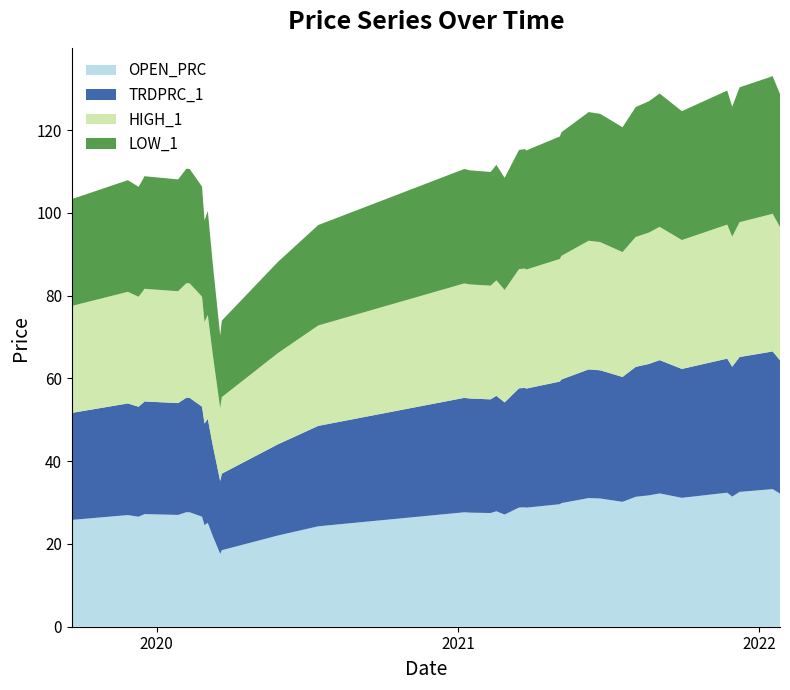

Reading left to right, extract all data points from this chart.

OPEN_PRC: 25.8	27.0	26.6	27.1	27.2	27.0	27.7	27.7	26.6	24.6	25.1	21.9	17.6	18.5	22.0	24.3	27.7	27.6	27.5	27.9	27.1	28.8	28.8	28.9	28.8	29.6	29.9	31.1	31.0	30.2	31.4	31.8	32.2	31.1	32.4	31.4	32.6	33.2	33.3	32.2
TRDPRC_1: 25.9	27.0	26.6	27.1	27.2	27.0	27.7	27.7	26.6	24.6	25.1	21.9	17.6	18.5	22.0	24.3	27.7	27.6	27.5	27.9	27.1	28.8	28.8	28.9	28.8	29.6	29.9	31.1	31.0	30.2	31.4	31.8	32.2	31.1	32.4	31.4	32.6	33.2	33.3	32.2
HIGH_1: 25.9	27.0	26.6	27.1	27.2	27.0	27.7	27.7	26.6	24.6	25.1	21.9	17.6	18.5	22.0	24.3	27.7	27.6	27.5	27.9	27.2	28.8	28.8	28.9	28.8	29.6	29.9	31.1	31.0	30.2	31.4	31.8	32.2	31.1	32.4	31.4	32.6	33.2	33.3	32.2
LOW_1: 25.8	27.0	26.6	27.1	27.2	27.0	27.7	27.7	26.6	24.6	25.1	21.9	17.6	18.5	22.0	24.3	27.7	27.6	27.5	27.9	27.1	28.8	28.8	28.9	28.8	29.6	29.9	31.1	31.0	30.2	31.4	31.8	32.2	31.1	32.4	31.4	32.6	33.2	33.3	32.2